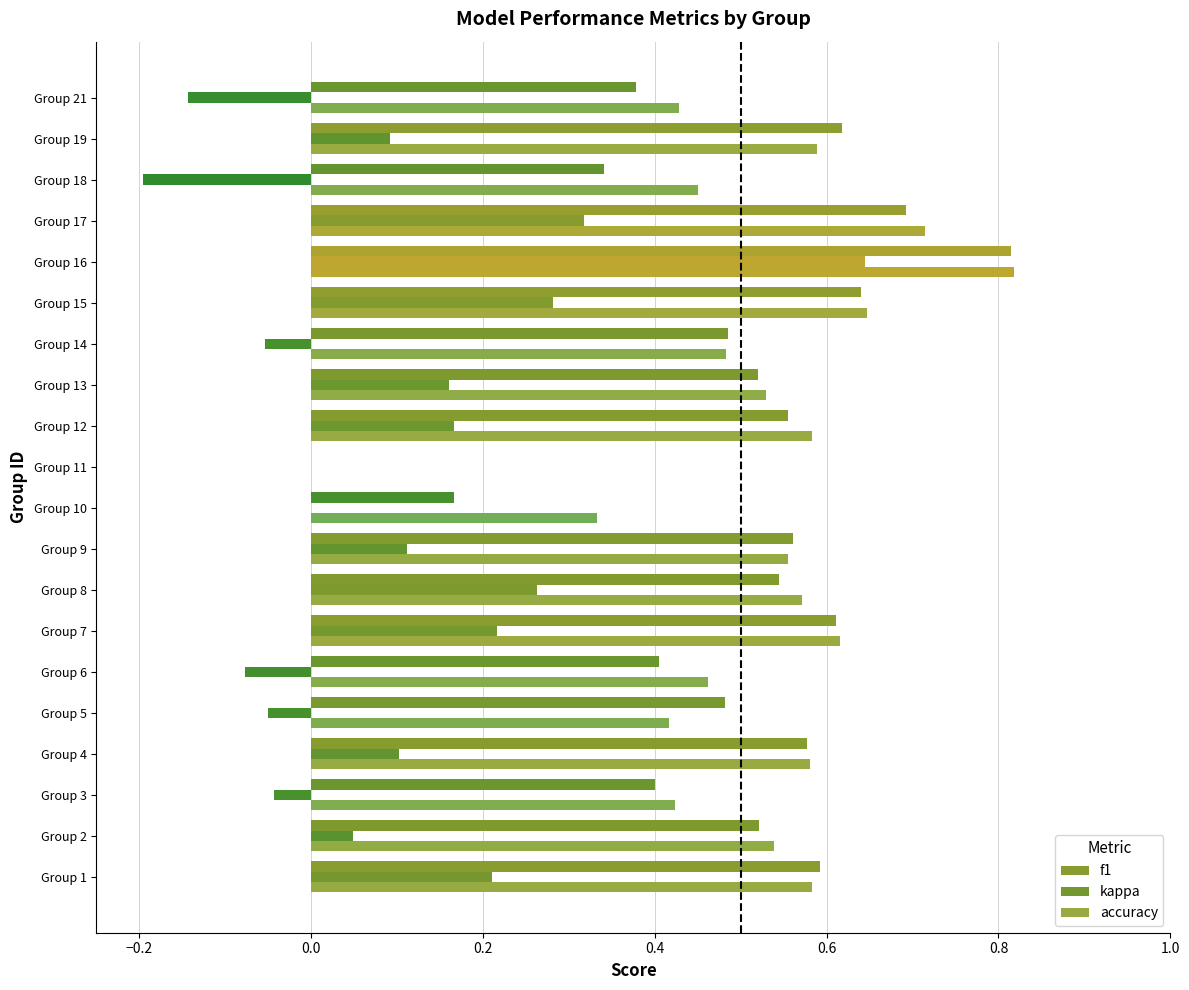

Count the accuracy values in the range 0 to 1.

20